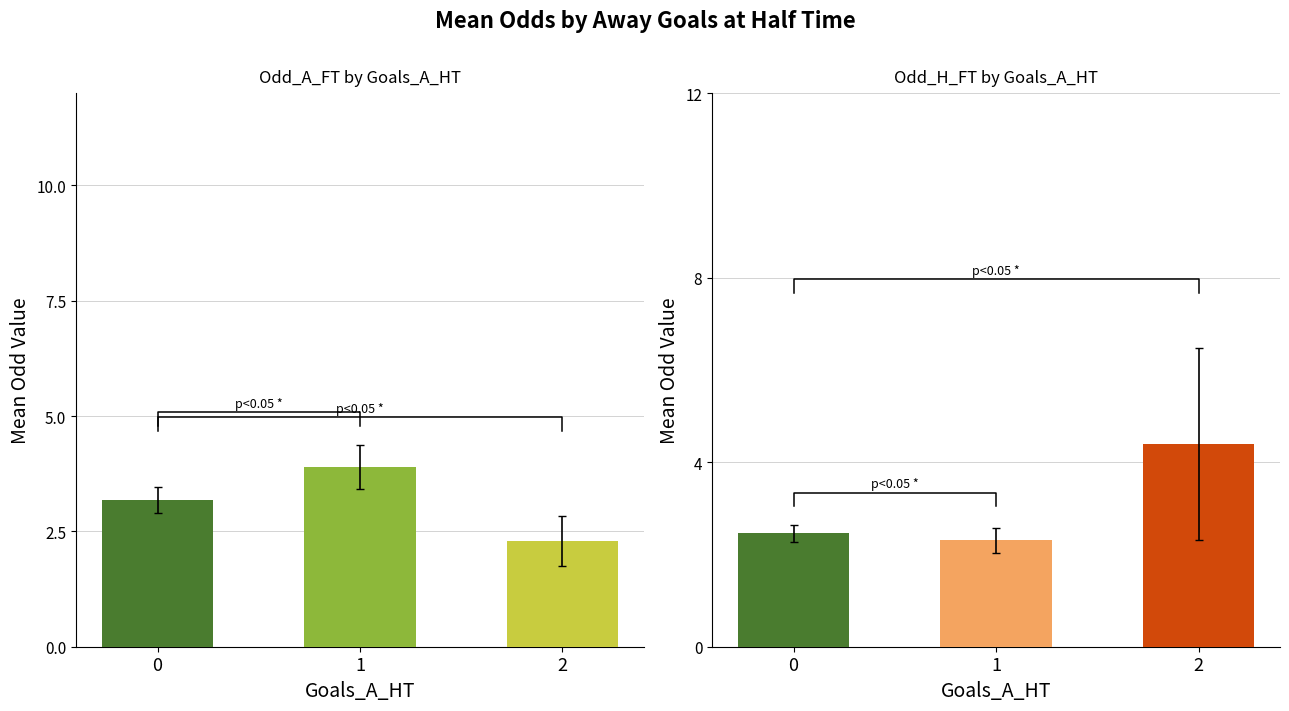

What is the difference between the highest and lowest values at 0?

1.6